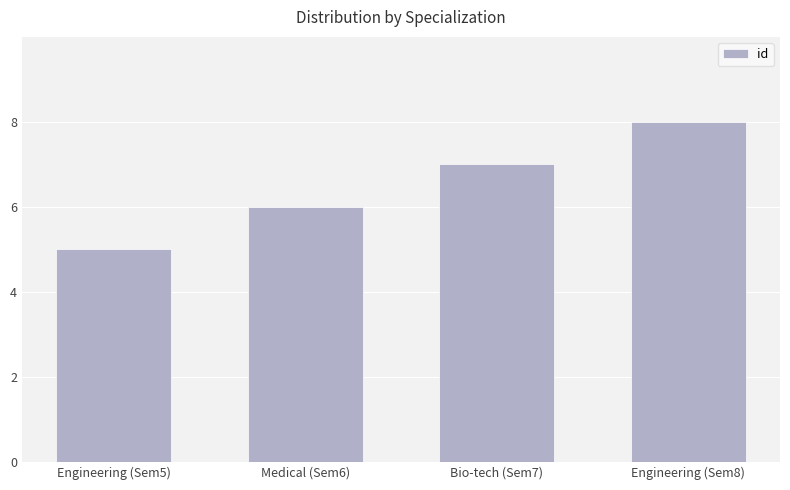

Approximately how many times larger is the value at Engineering (Sem8) compared to Medical (Sem6)?

1.3